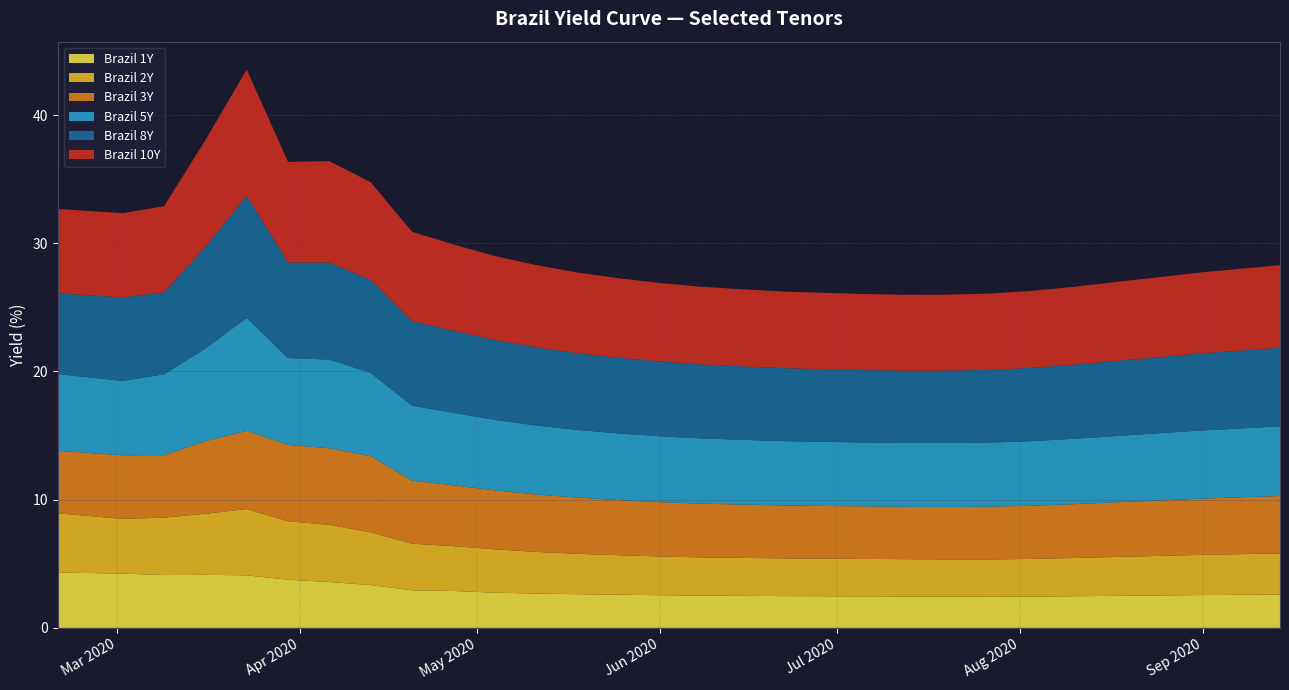

Reading left to right, list all the values displayed in this chart.

Brazil 1Y: 2020-02-20=4.3	2020-03-02=4.2	2020-03-09=4.1	2020-03-16=4.1	2020-03-23=4.1	2020-03-30=3.8	2020-04-06=3.6	2020-04-13=3.3	2020-04-20=2.9	2020-04-27=2.9	2020-05-04=2.8	2020-05-11=2.7	2020-05-18=2.6	2020-05-25=2.6	2020-06-01=2.5	2020-06-08=2.5	2020-06-15=2.5	2020-06-22=2.5	2020-06-29=2.5	2020-07-06=2.5	2020-07-13=2.5	2020-07-20=2.4	2020-07-27=2.4	2020-08-03=2.4	2020-08-10=2.5	2020-08-17=2.5	2020-08-24=2.5	2020-08-31=2.6	2020-09-07=2.6	2020-09-14=2.6
Brazil 2Y: 2020-02-20=4.6	2020-03-02=4.3	2020-03-09=4.5	2020-03-16=4.8	2020-03-23=5.2	2020-03-30=4.6	2020-04-06=4.5	2020-04-13=4.1	2020-04-20=3.6	2020-04-27=3.5	2020-05-04=3.4	2020-05-11=3.2	2020-05-18=3.1	2020-05-25=3.1	2020-06-01=3.0	2020-06-08=3.0	2020-06-15=3.0	2020-06-22=2.9	2020-06-29=2.9	2020-07-06=2.9	2020-07-13=2.9	2020-07-20=2.9	2020-07-27=2.9	2020-08-03=2.9	2020-08-10=3.0	2020-08-17=3.0	2020-08-24=3.1	2020-08-31=3.1	2020-09-07=3.2	2020-09-14=3.2
Brazil 3Y: 2020-02-20=4.9	2020-03-02=5.0	2020-03-09=4.9	2020-03-16=5.7	2020-03-23=6.1	2020-03-30=6.0	2020-04-06=6.0	2020-04-13=5.9	2020-04-20=4.9	2020-04-27=4.8	2020-05-04=4.6	2020-05-11=4.5	2020-05-18=4.4	2020-05-25=4.3	2020-06-01=4.2	2020-06-08=4.2	2020-06-15=4.2	2020-06-22=4.1	2020-06-29=4.1	2020-07-06=4.1	2020-07-13=4.1	2020-07-20=4.1	2020-07-27=4.1	2020-08-03=4.2	2020-08-10=4.2	2020-08-17=4.3	2020-08-24=4.3	2020-08-31=4.4	2020-09-07=4.4	2020-09-14=4.5
Brazil 5Y: 2020-02-20=6.0	2020-03-02=5.8	2020-03-09=6.3	2020-03-16=7.2	2020-03-23=8.8	2020-03-30=6.8	2020-04-06=6.9	2020-04-13=6.5	2020-04-20=5.8	2020-04-27=5.7	2020-05-04=5.5	2020-05-11=5.4	2020-05-18=5.3	2020-05-25=5.2	2020-06-01=5.1	2020-06-08=5.1	2020-06-15=5.0	2020-06-22=5.0	2020-06-29=5.0	2020-07-06=5.0	2020-07-13=5.0	2020-07-20=5.0	2020-07-27=5.0	2020-08-03=5.0	2020-08-10=5.1	2020-08-17=5.2	2020-08-24=5.2	2020-08-31=5.3	2020-09-07=5.4	2020-09-14=5.4
Brazil 8Y: 2020-02-20=6.3	2020-03-02=6.5	2020-03-09=6.4	2020-03-16=7.9	2020-03-23=9.5	2020-03-30=7.5	2020-04-06=7.6	2020-04-13=7.2	2020-04-20=6.6	2020-04-27=6.4	2020-05-04=6.2	2020-05-11=6.1	2020-05-18=6.0	2020-05-25=5.9	2020-06-01=5.8	2020-06-08=5.8	2020-06-15=5.7	2020-06-22=5.7	2020-06-29=5.7	2020-07-06=5.7	2020-07-13=5.6	2020-07-20=5.7	2020-07-27=5.7	2020-08-03=5.7	2020-08-10=5.8	2020-08-17=5.9	2020-08-24=5.9	2020-08-31=6.0	2020-09-07=6.1	2020-09-14=6.1
Brazil 10Y: 2020-02-20=6.6	2020-03-02=6.6	2020-03-09=6.7	2020-03-16=8.3	2020-03-23=9.8	2020-03-30=7.8	2020-04-06=7.9	2020-04-13=7.6	2020-04-20=7.0	2020-04-27=6.7	2020-05-04=6.5	2020-05-11=6.4	2020-05-18=6.3	2020-05-25=6.2	2020-06-01=6.1	2020-06-08=6.1	2020-06-15=6.0	2020-06-22=6.0	2020-06-29=6.0	2020-07-06=5.9	2020-07-13=5.9	2020-07-20=5.9	2020-07-27=6.0	2020-08-03=6.0	2020-08-10=6.1	2020-08-17=6.2	2020-08-24=6.2	2020-08-31=6.3	2020-09-07=6.4	2020-09-14=6.4